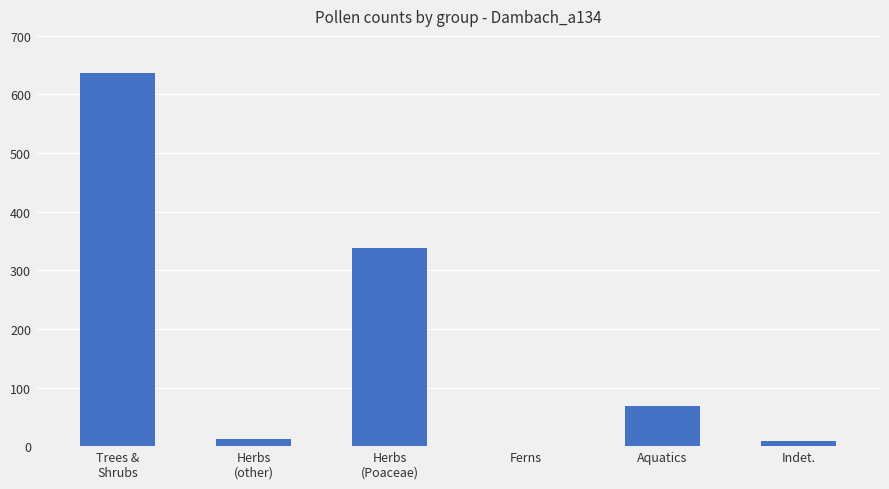

Between Trees &
Shrubs and Indet., which is larger?

Trees &
Shrubs